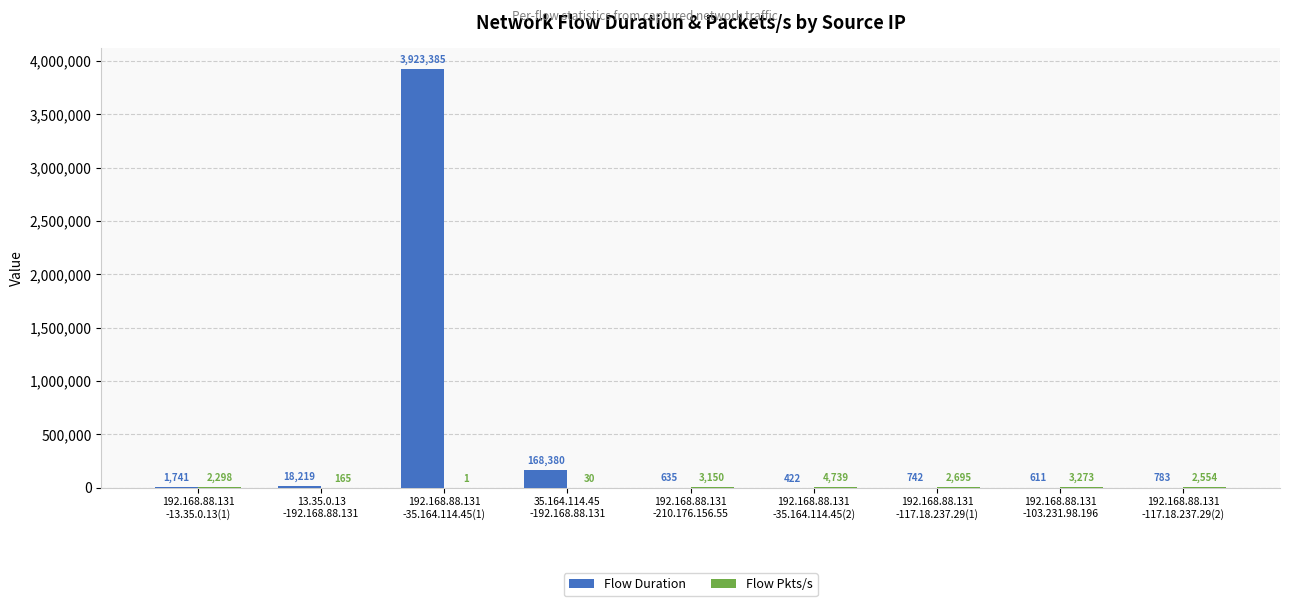

What is the greatest value displayed?

3923385.0